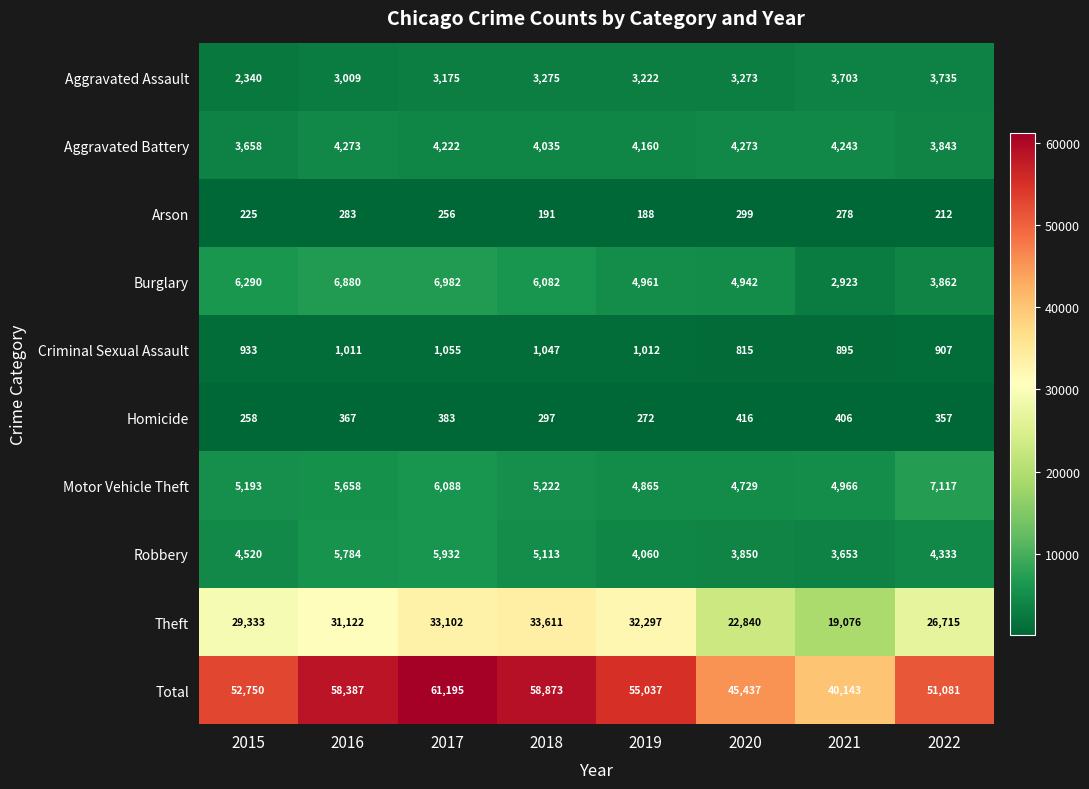

What is the average value of the Total series?

52863